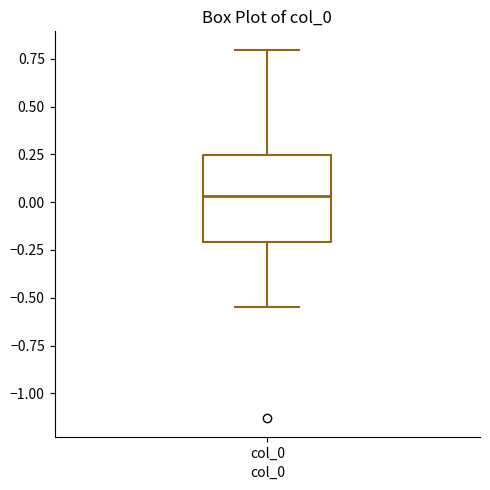

Transcribe this box plot: give where the median line is, the range the box spans, and where the two whiskers end, as read against the y-axis. The values are not printed on the chart, so give them approximately, as read against the axis.

median 0.05, box -0.20 to 0.25, whiskers -0.55 to 0.80